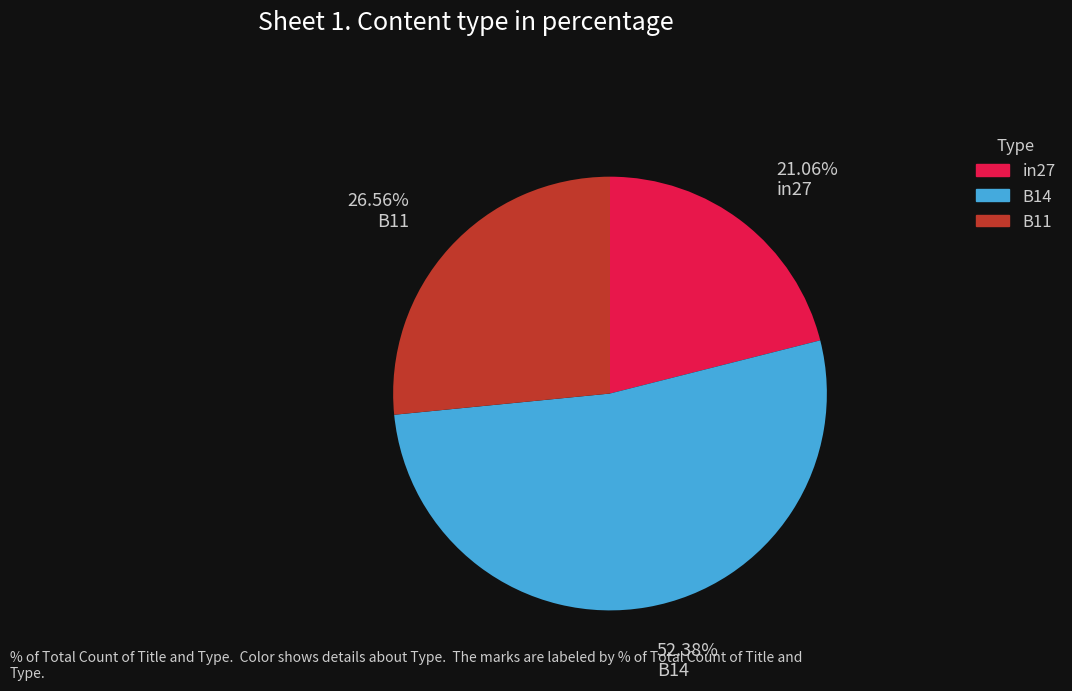

The B11 slice represents 27% of the pie. True or false?

True